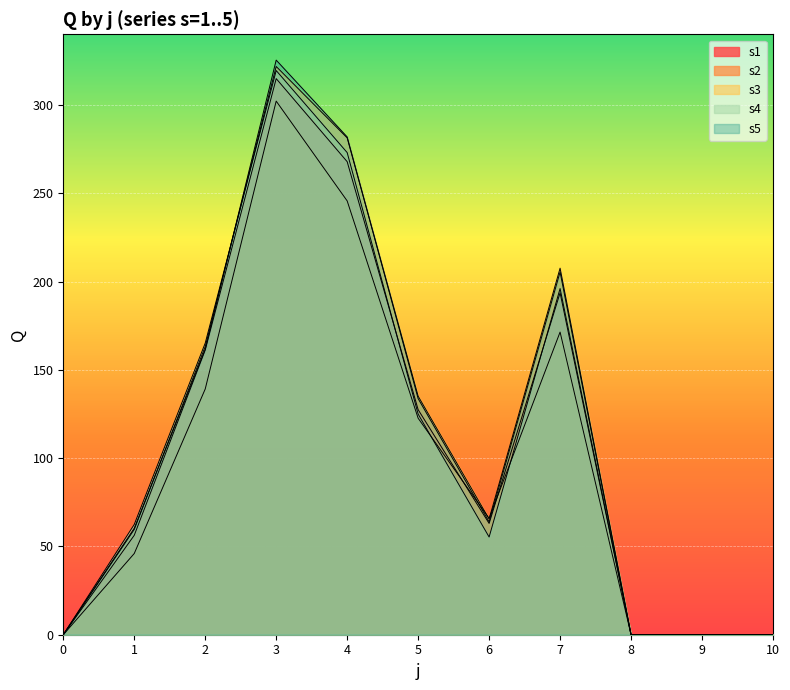

What is the sum of all s2 values?

1092.8